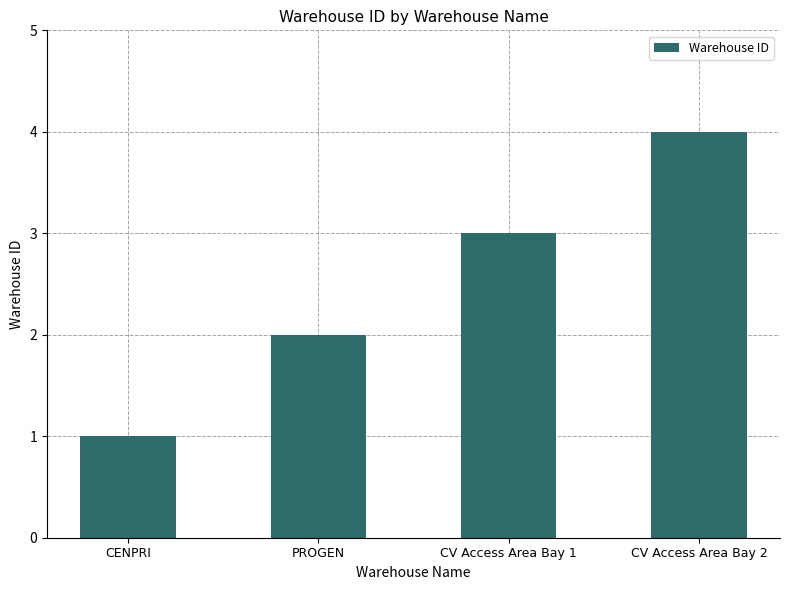

What is the difference between the maximum and minimum values?

3